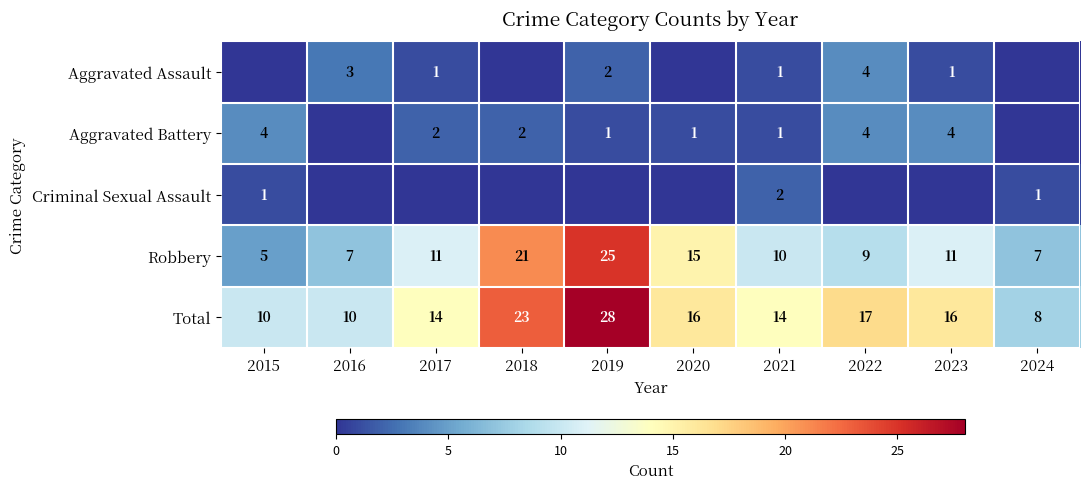

Is the value of Total at 2021 greater than the value of Robbery at 2019?

No